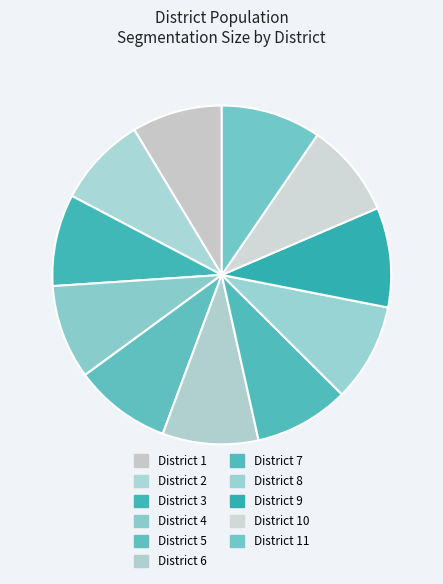

Is there a majority slice in this chart?

No